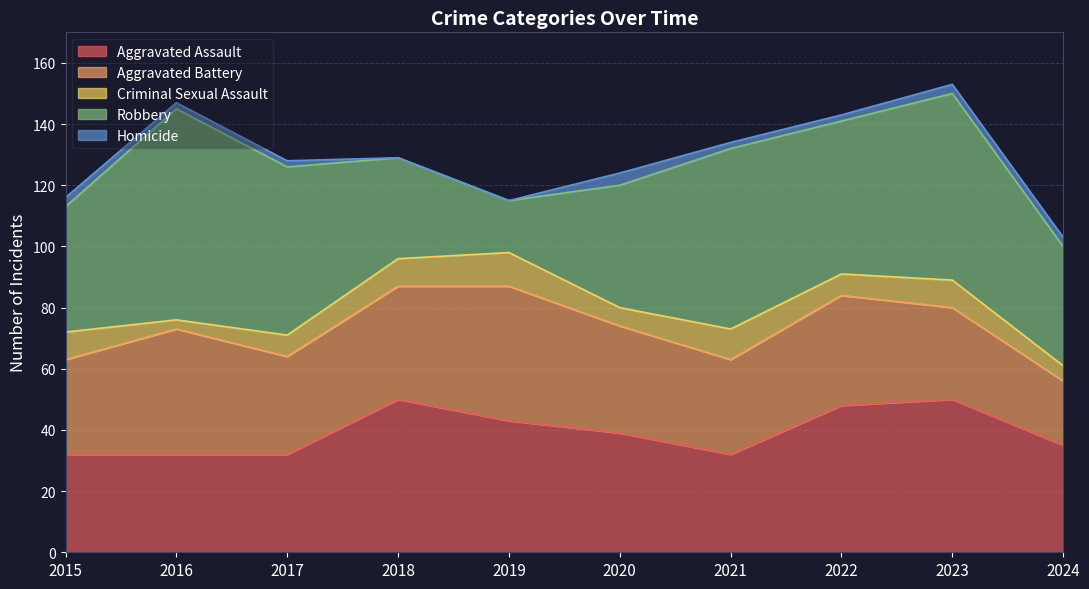

Reading left to right, what are all the values shown in this chart?

Aggravated Assault: 2015=32	2016=32	2017=32	2018=50	2019=43	2020=39	2021=32	2022=48	2023=50	2024=35
Aggravated Battery: 2015=31	2016=41	2017=32	2018=37	2019=44	2020=35	2021=31	2022=36	2023=30	2024=21
Criminal Sexual Assault: 2015=9	2016=3	2017=7	2018=9	2019=11	2020=6	2021=10	2022=7	2023=9	2024=5
Robbery: 2015=41	2016=69	2017=55	2018=33	2019=17	2020=40	2021=59	2022=50	2023=61	2024=39
Homicide: 2015=3	2016=2	2017=2	2018=0	2019=0	2020=4	2021=2	2022=2	2023=3	2024=3